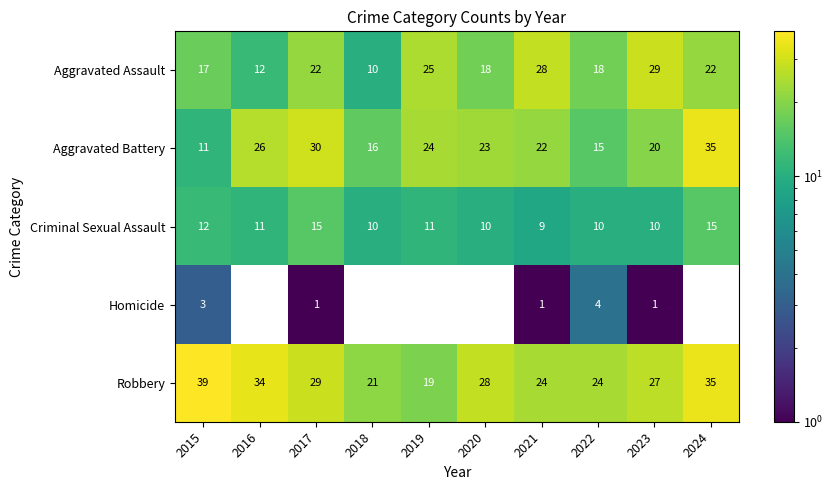

List the series in order of their peak value, lowest first.

Homicide, Criminal Sexual Assault, Aggravated Assault, Aggravated Battery, Robbery